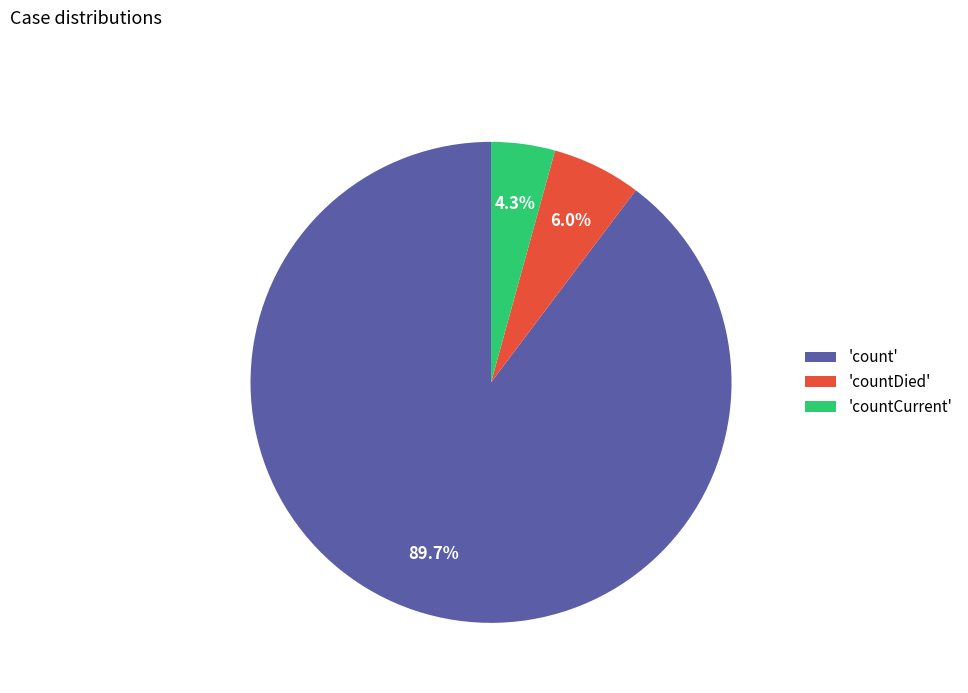

Which category has the biggest portion of the pie?

'count'